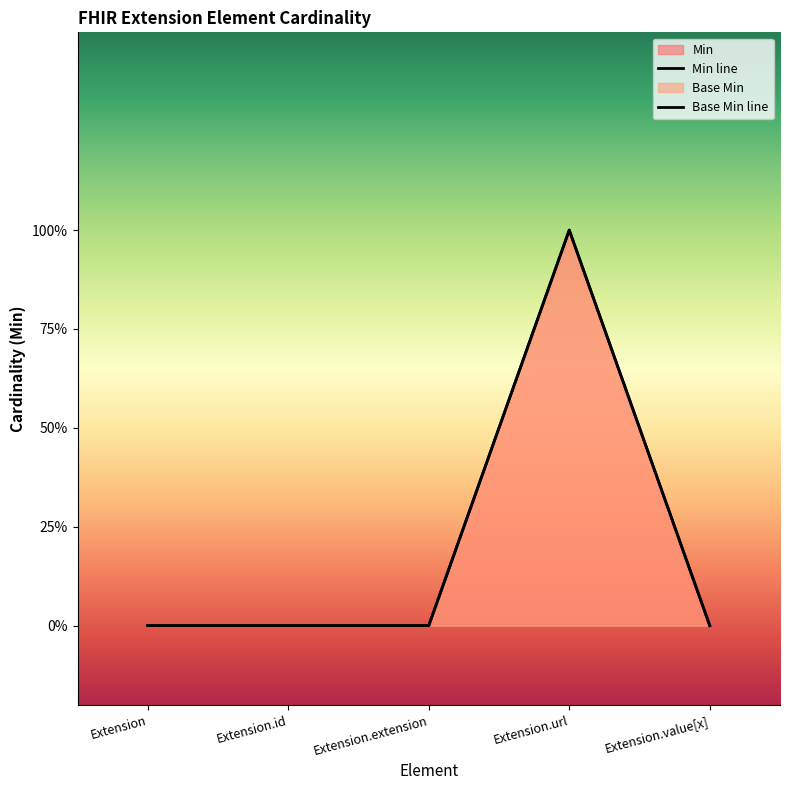

Rank the series at Extension.id from lowest to highest value.

Min, Base Min